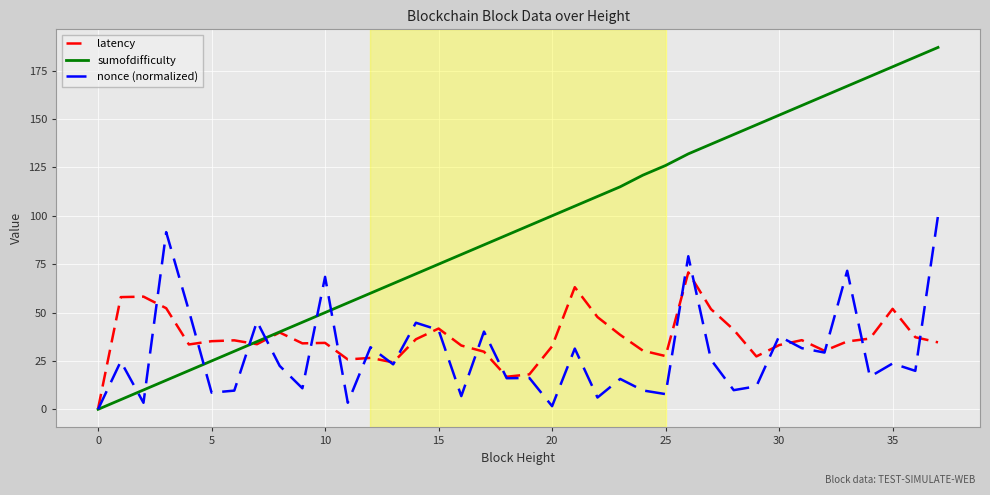

What is the highest value of the nonce (normalized) series?

100.0